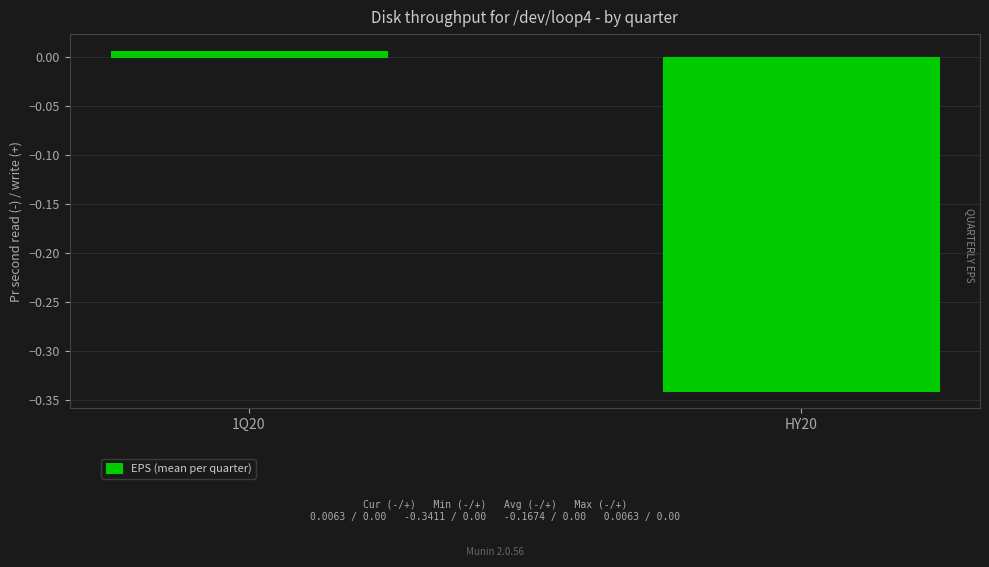

Rank the categories by value from highest to lowest.

1Q20, HY20